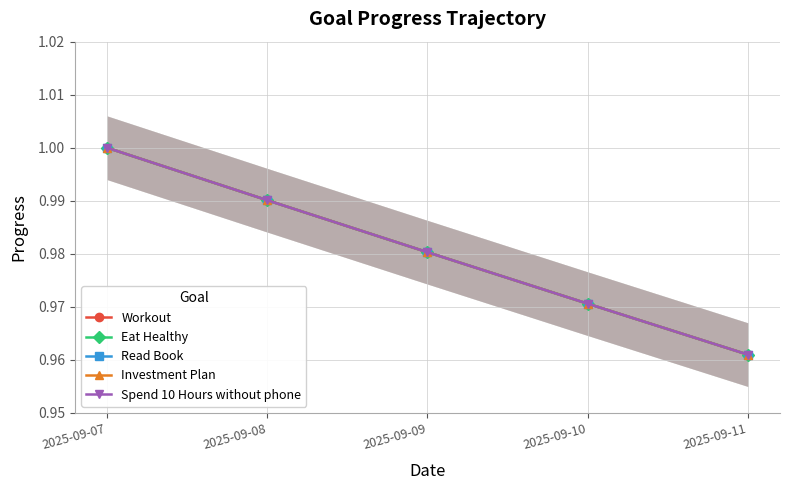

Is it true that Eat Healthy equals 1.0 at 2025-09-11?

True